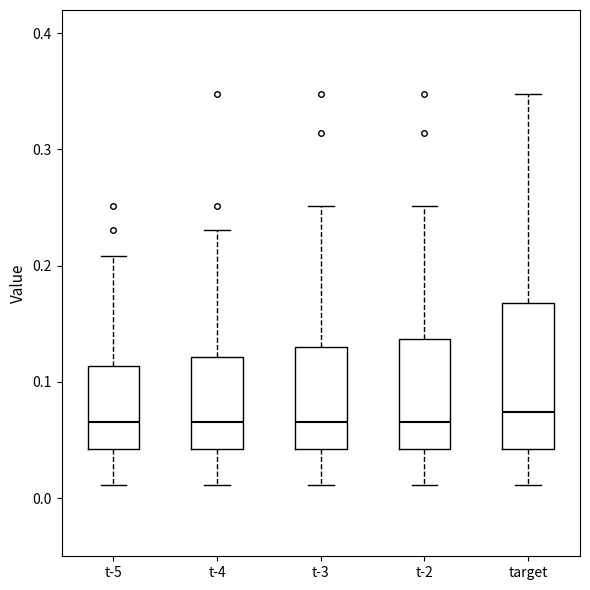

Reading left to right, transcribe this box plot: for each box, give where its median line is, the range the box spans, and where its two whiskers end, as read against the y-axis. The values are not printed on the chart, so give them approximately, as read against the axis.

t-5: median 0.07, box 0.04 to 0.11, whiskers 0.01 to 0.21
t-4: median 0.07, box 0.04 to 0.12, whiskers 0.01 to 0.23
t-3: median 0.07, box 0.04 to 0.13, whiskers 0.01 to 0.25
t-2: median 0.07, box 0.04 to 0.14, whiskers 0.01 to 0.25
target: median 0.07, box 0.04 to 0.17, whiskers 0.01 to 0.35